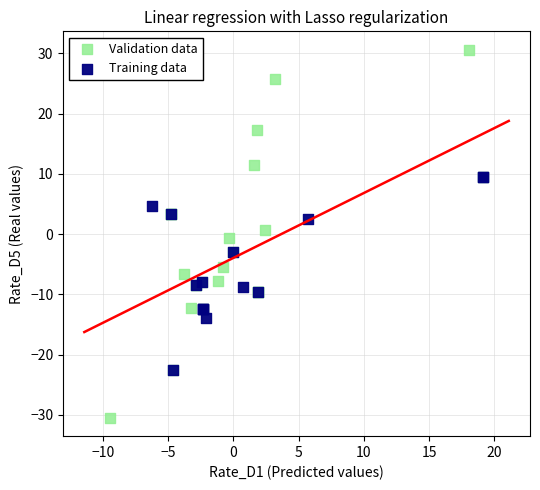

Which series contains the lowest Y value?

Validation data